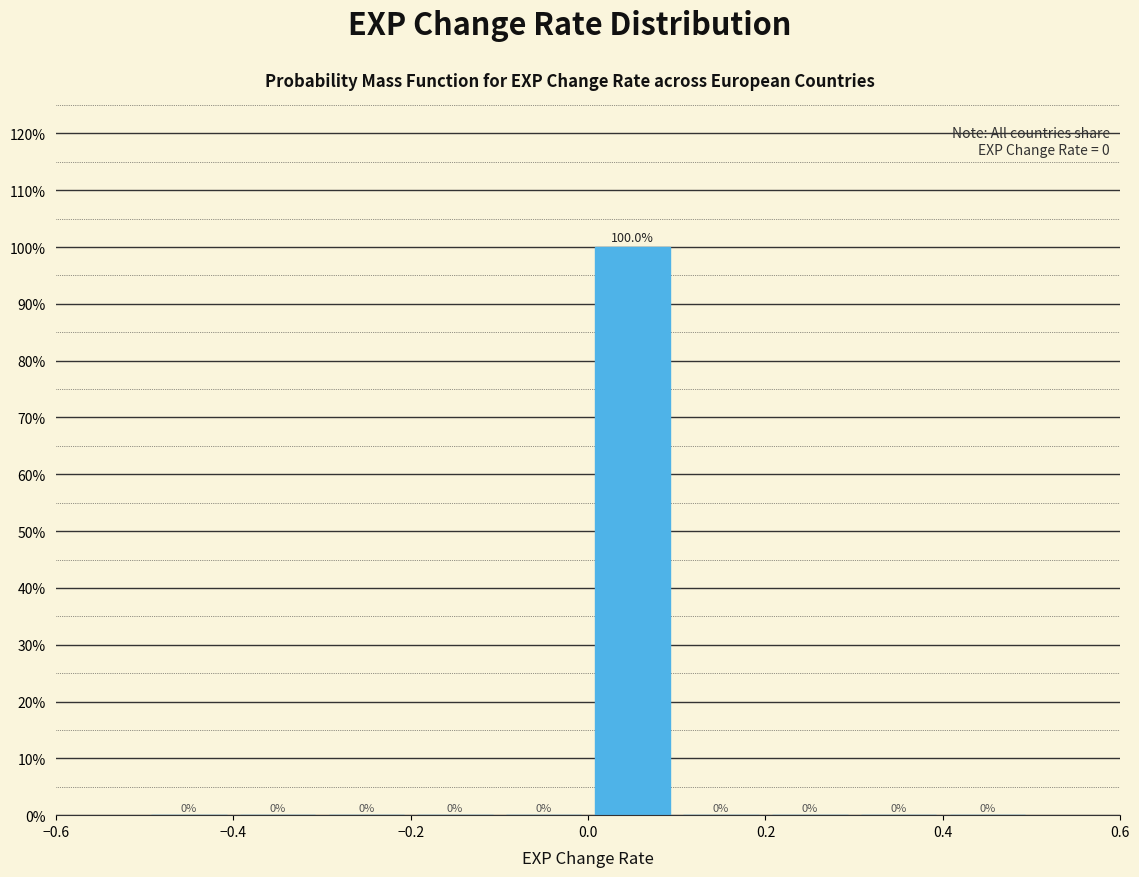

Which range on the x-axis has the tallest bar?

0.0 to 0.1